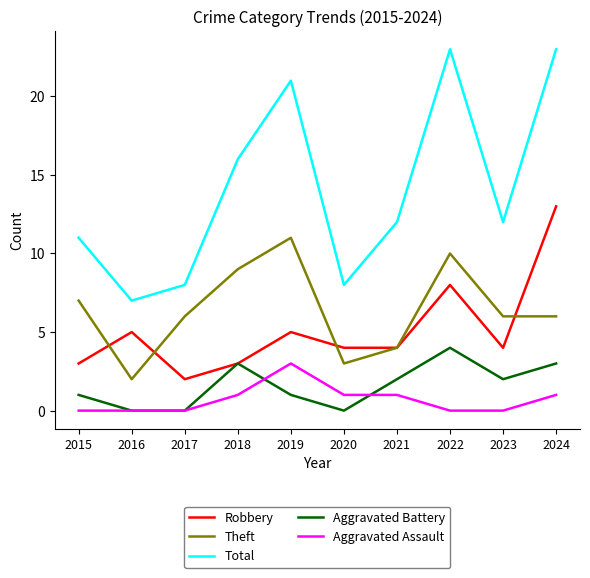

Rank the series by their maximum value, from highest to lowest.

Total, Robbery, Theft, Aggravated Battery, Aggravated Assault